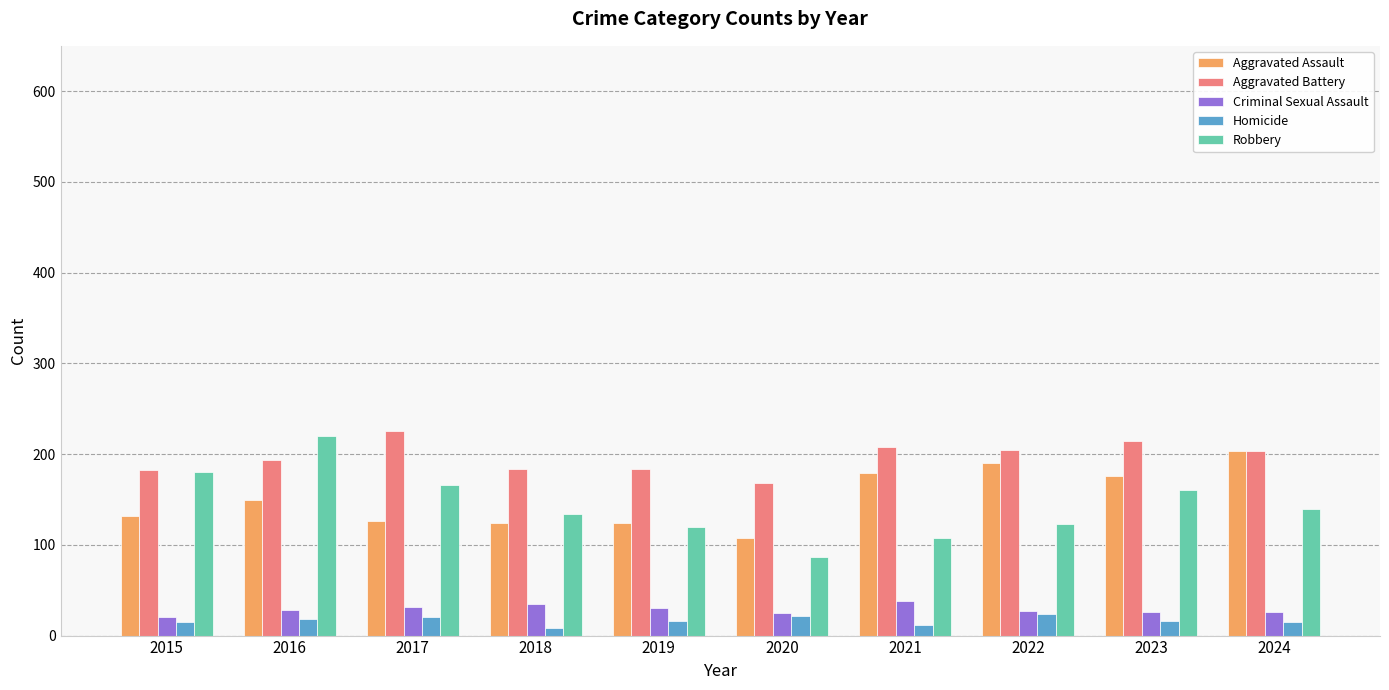

At how many categories does at least one series exceed 158?

10